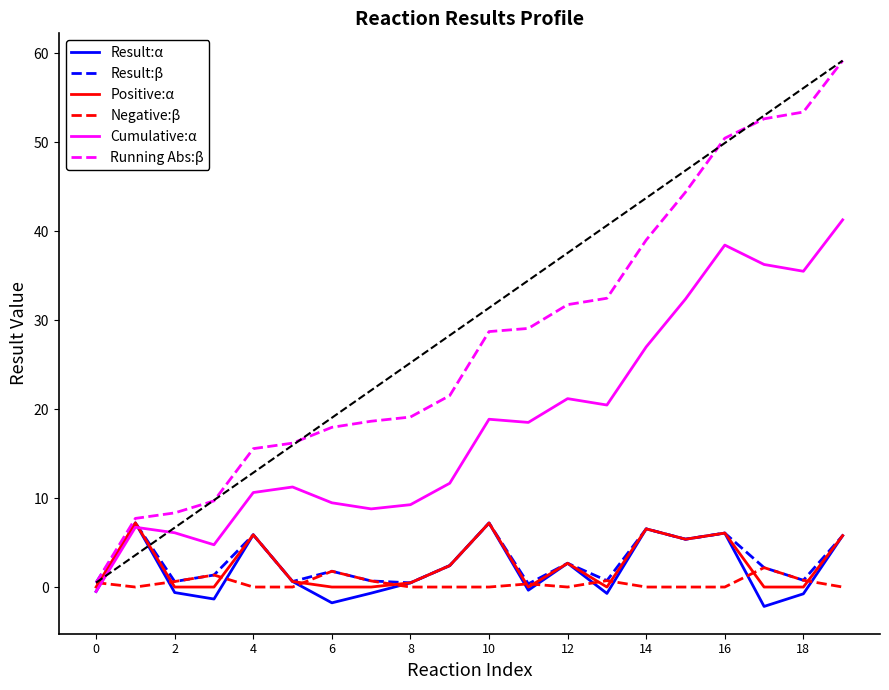

Which series has the largest total across all categories?

Running Abs:β